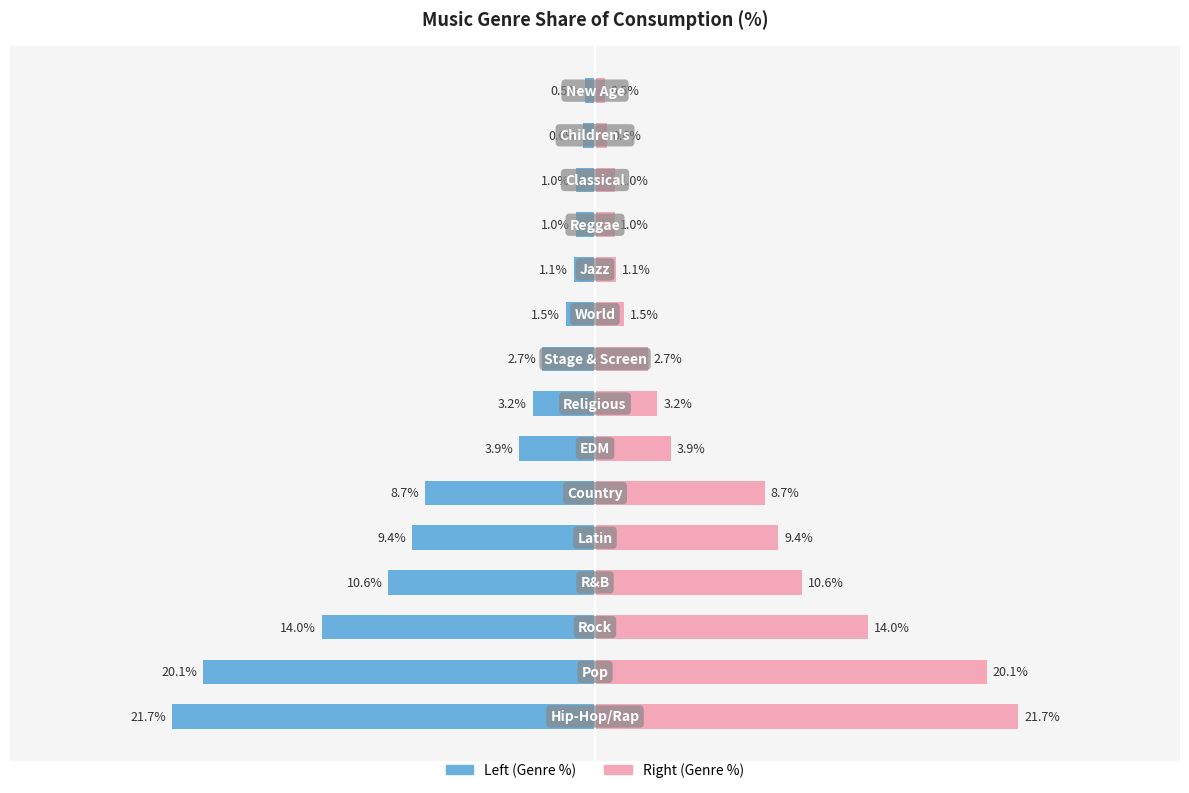

What is the minimum value shown in the chart?

-21.7